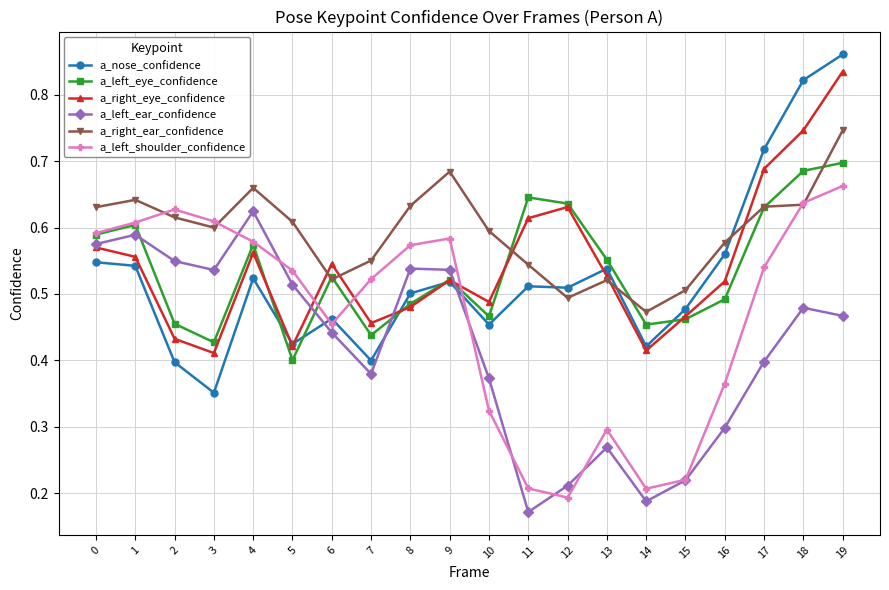

At which label does a_right_eye_confidence reach its peak?

19